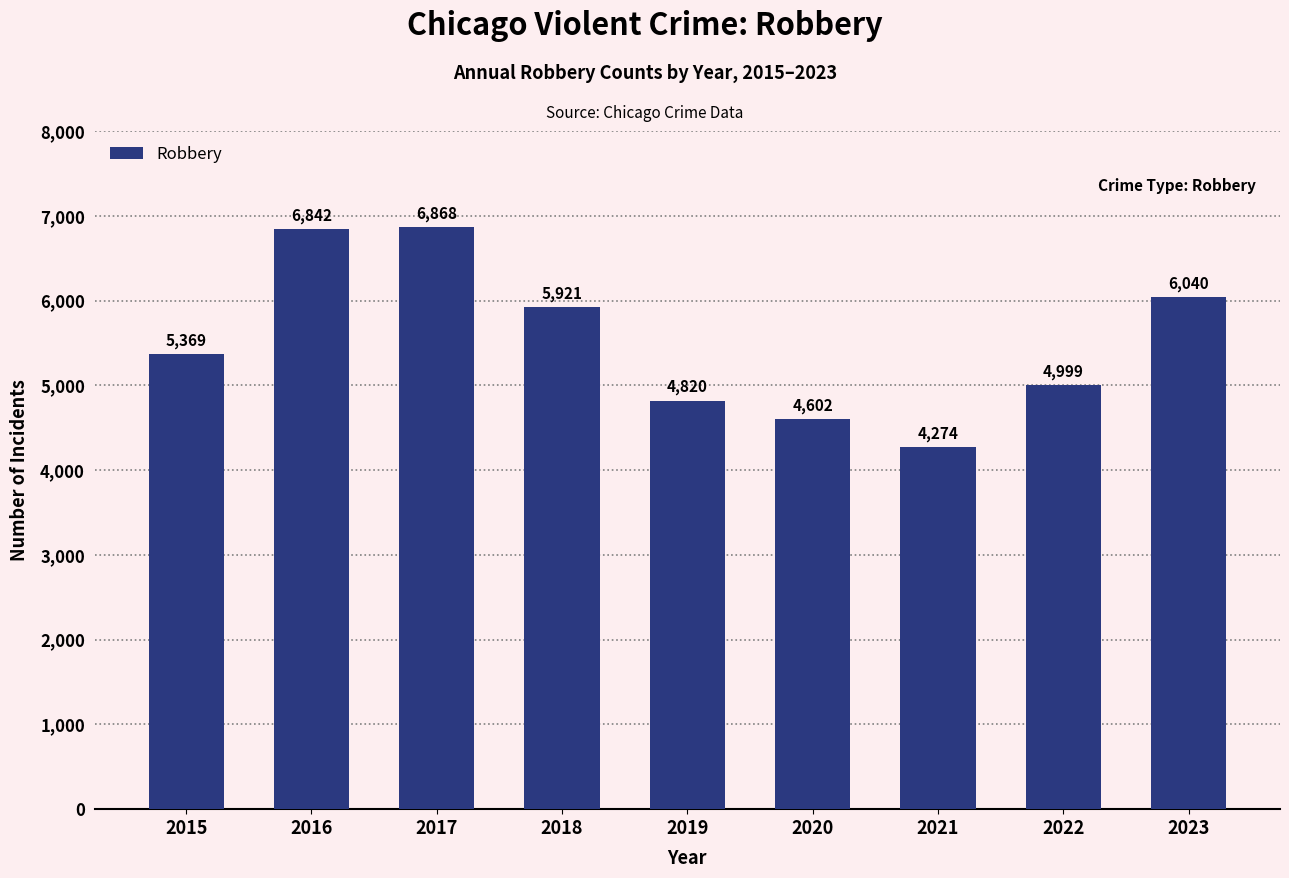

Reading left to right, list all the values displayed in this chart.

5369	6842	6868	5921	4820	4602	4274	4999	6040